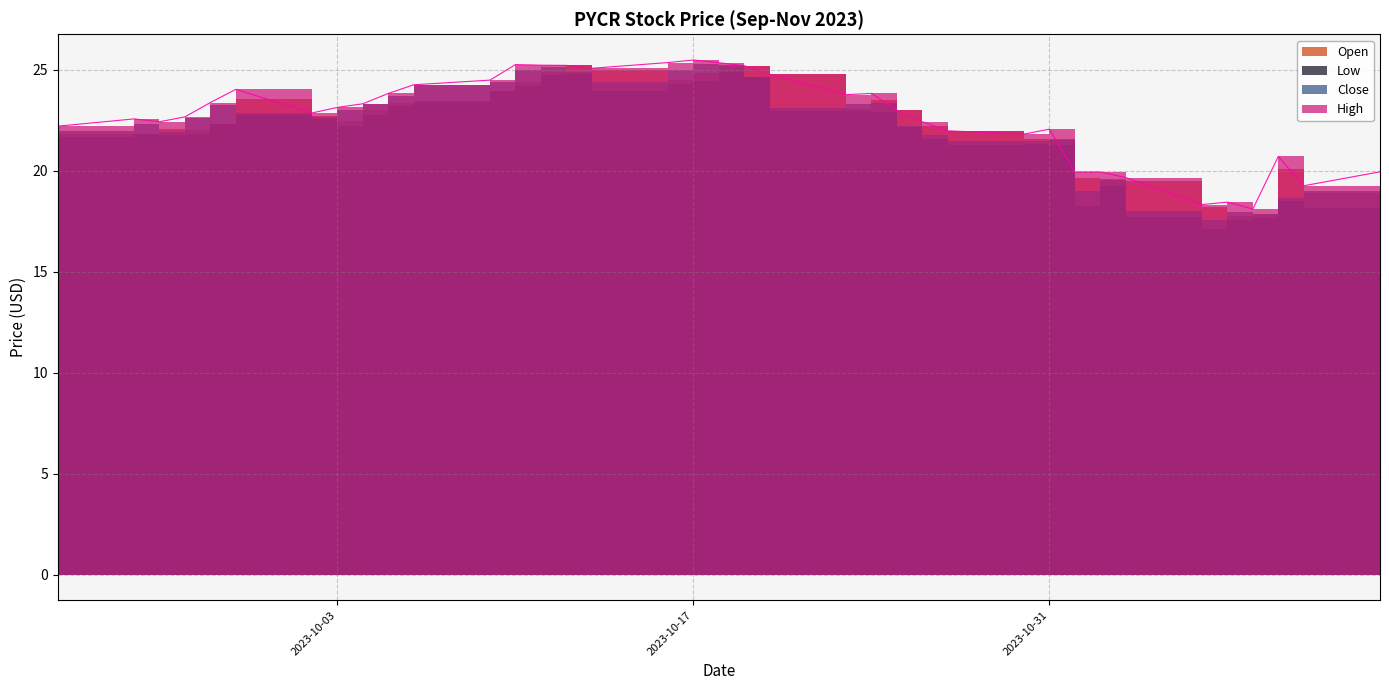

Where is the first local minimum for High?

2023-09-26